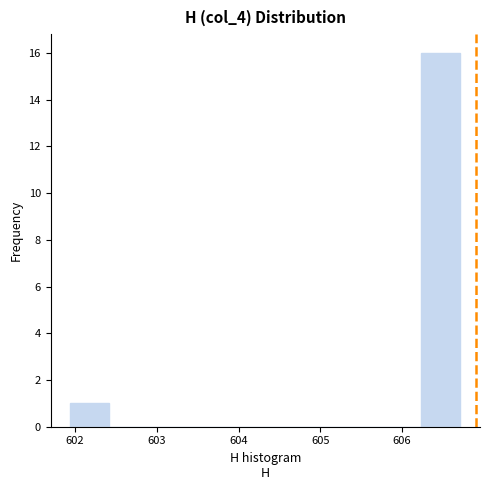

Reading left to right, transcribe this chart: for each bar, give the range it covers on the x-axis and its height. Neither the bar edges nor the heights are printed on the chart, so give them approximately, as read against the axes.

601.9 to 602.4: 1
602.4 to 602.9: 0
602.9 to 603.4: 0
603.4 to 603.8: 0
603.8 to 604.3: 0
604.3 to 604.8: 0
604.8 to 605.3: 0
605.3 to 605.8: 0
605.8 to 606.2: 0
606.2 to 606.7: 16